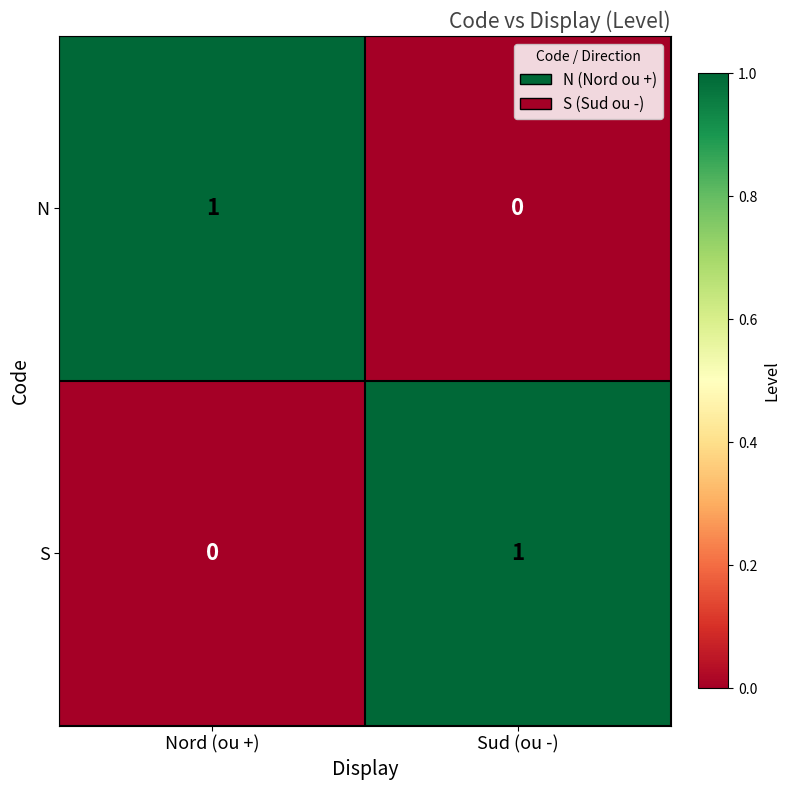

The value of N at Nord (ou +) is 1. True or false?

True